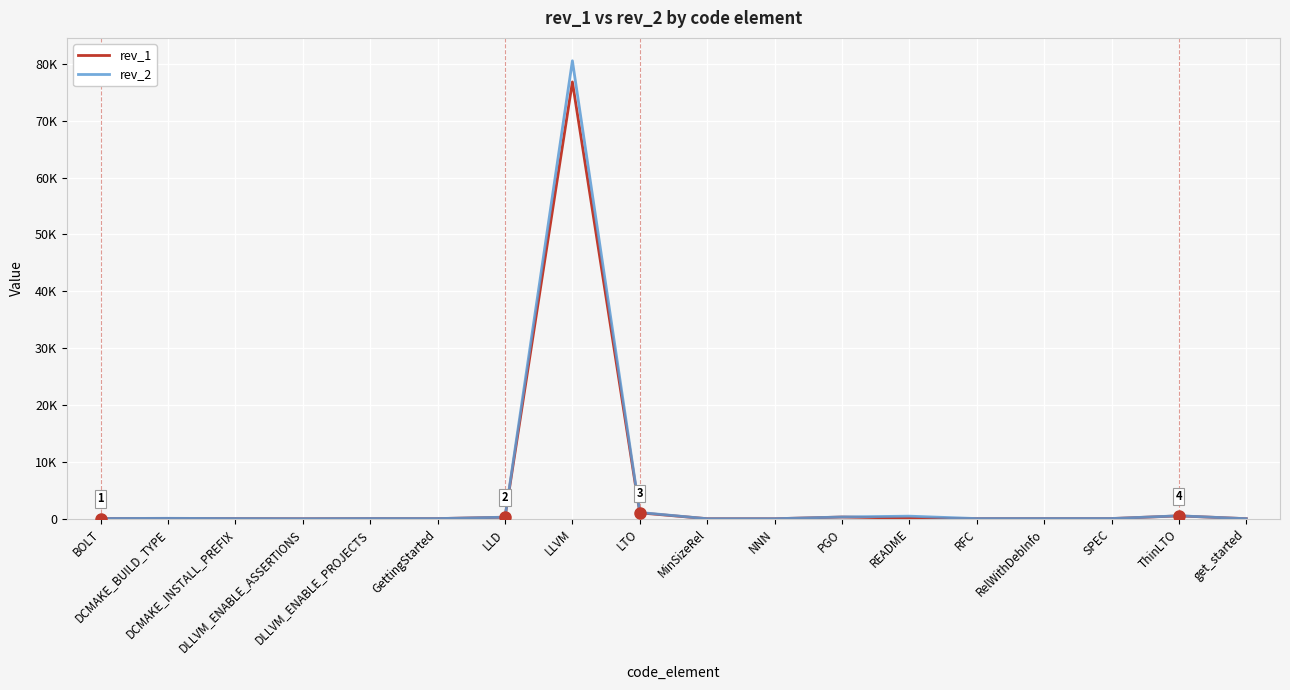

What are all the series names shown in the legend?

rev_1, rev_2